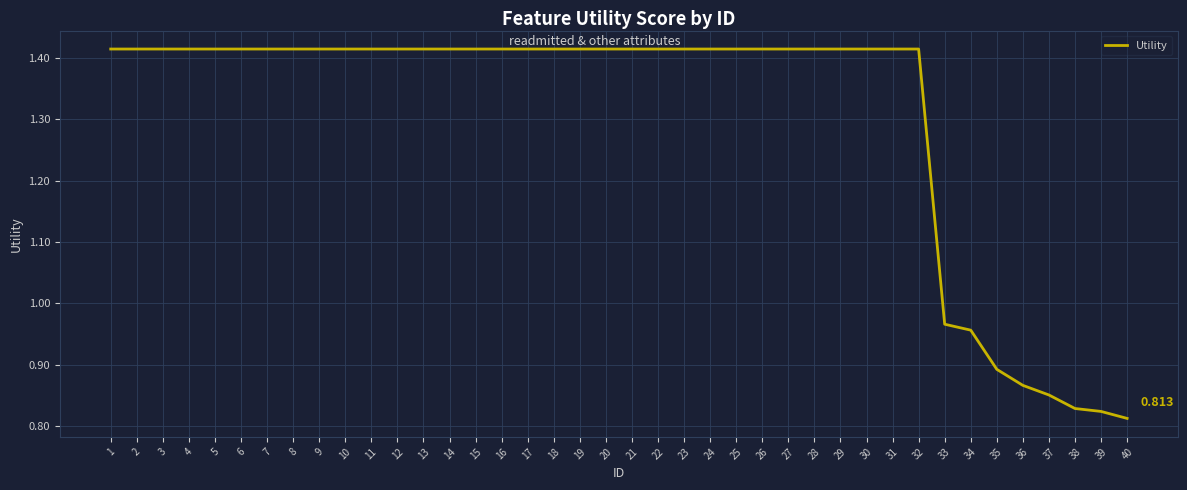

Reading left to right, extract all data points from this chart.

1.4	1.4	1.4	1.4	1.4	1.4	1.4	1.4	1.4	1.4	1.4	1.4	1.4	1.4	1.4	1.4	1.4	1.4	1.4	1.4	1.4	1.4	1.4	1.4	1.4	1.4	1.4	1.4	1.4	1.4	1.4	1.4	1.0	1.0	0.9	0.9	0.9	0.8	0.8	0.8